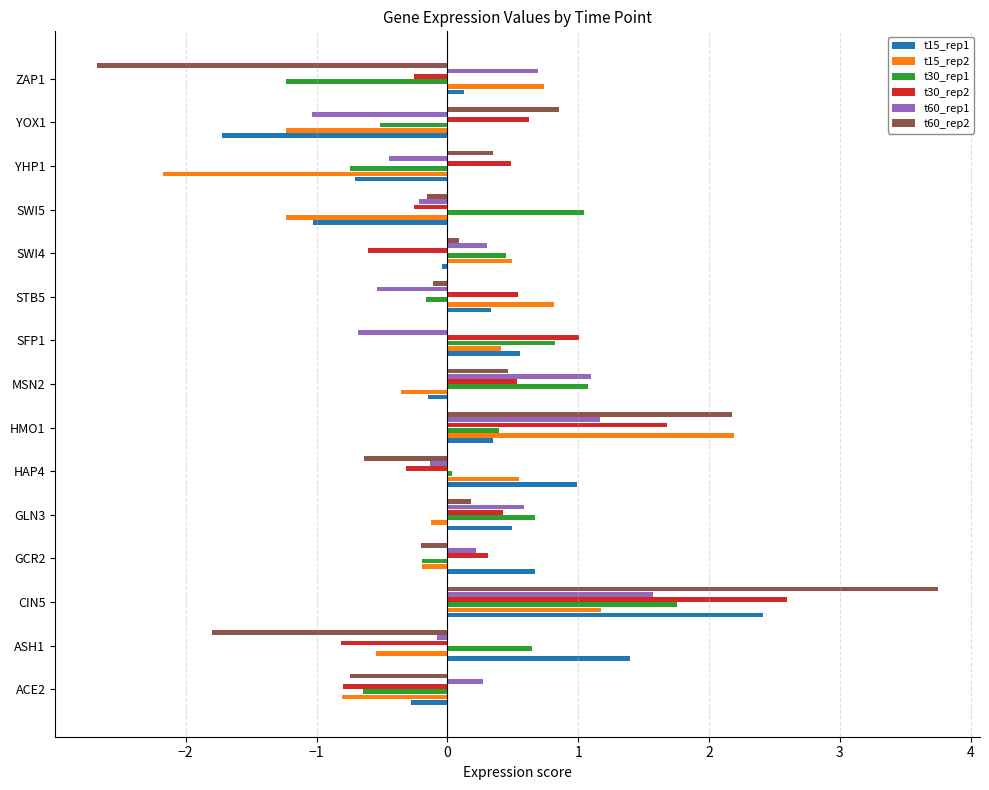

At which label is t15_rep1 closest to 0?

SWI4